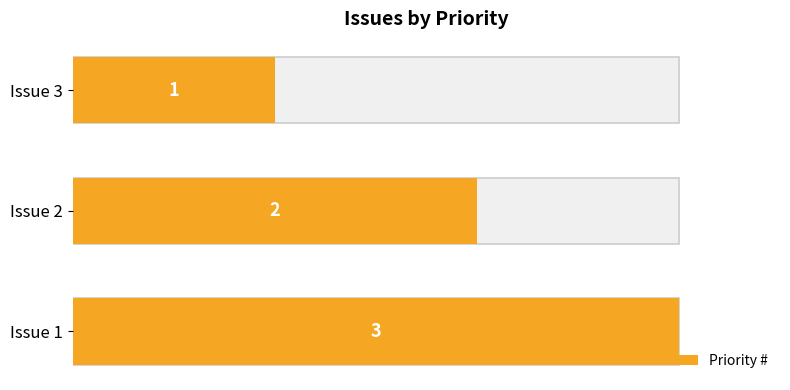

What is the difference between the values at 1.0 and 0.5?

1